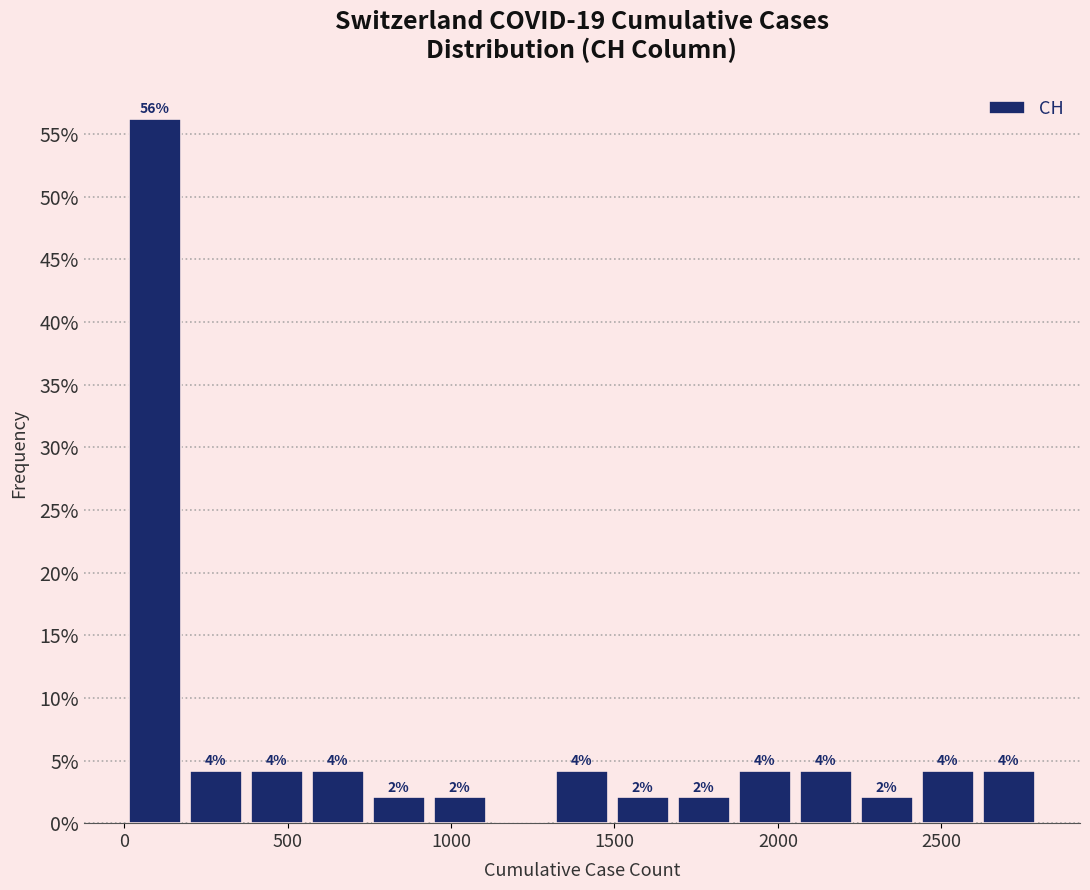

Read against the x-axis, roughly where is the centre of the tallest bar?

100